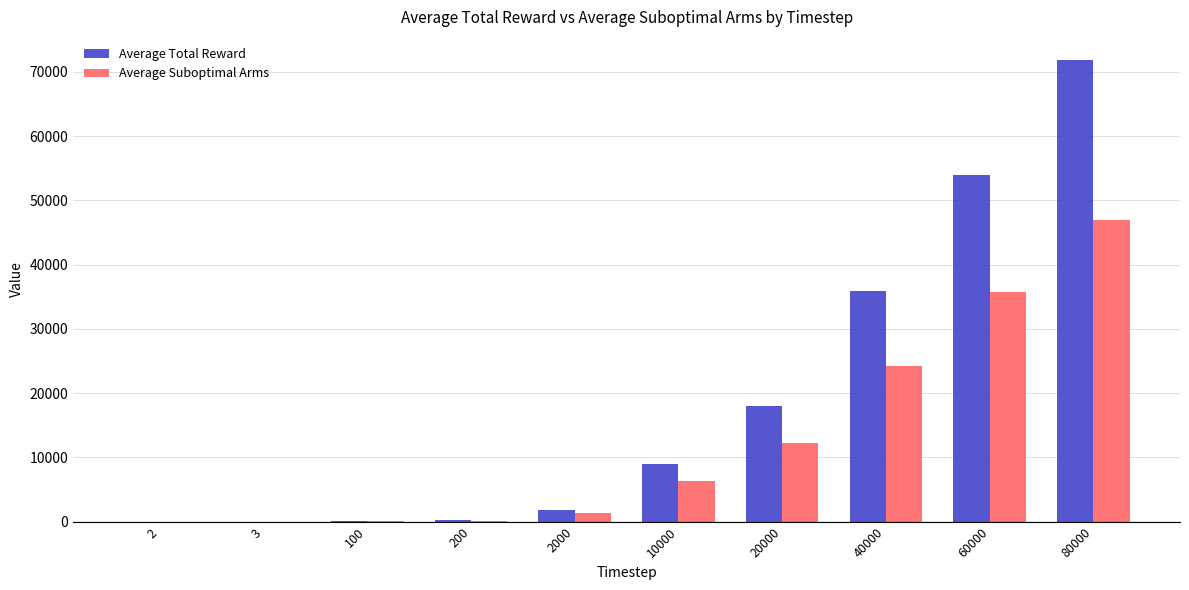

Count the number of categories in the chart.

10